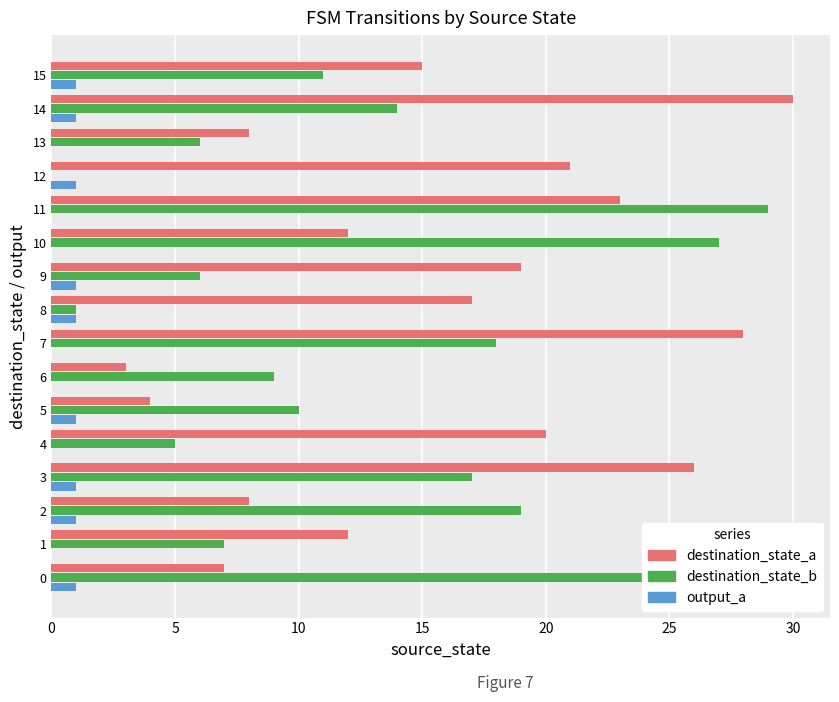

At which category does the chart reach its peak across all series?

14